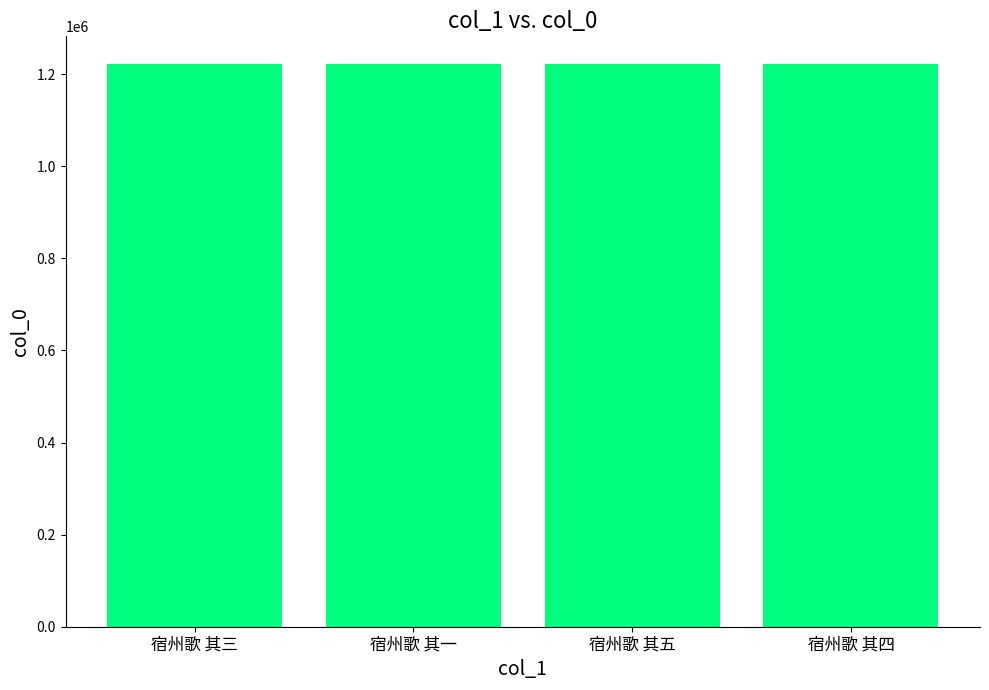

What is the ratio of the value at 宿州歌 其四 to the value at 宿州歌 其一?

1.0